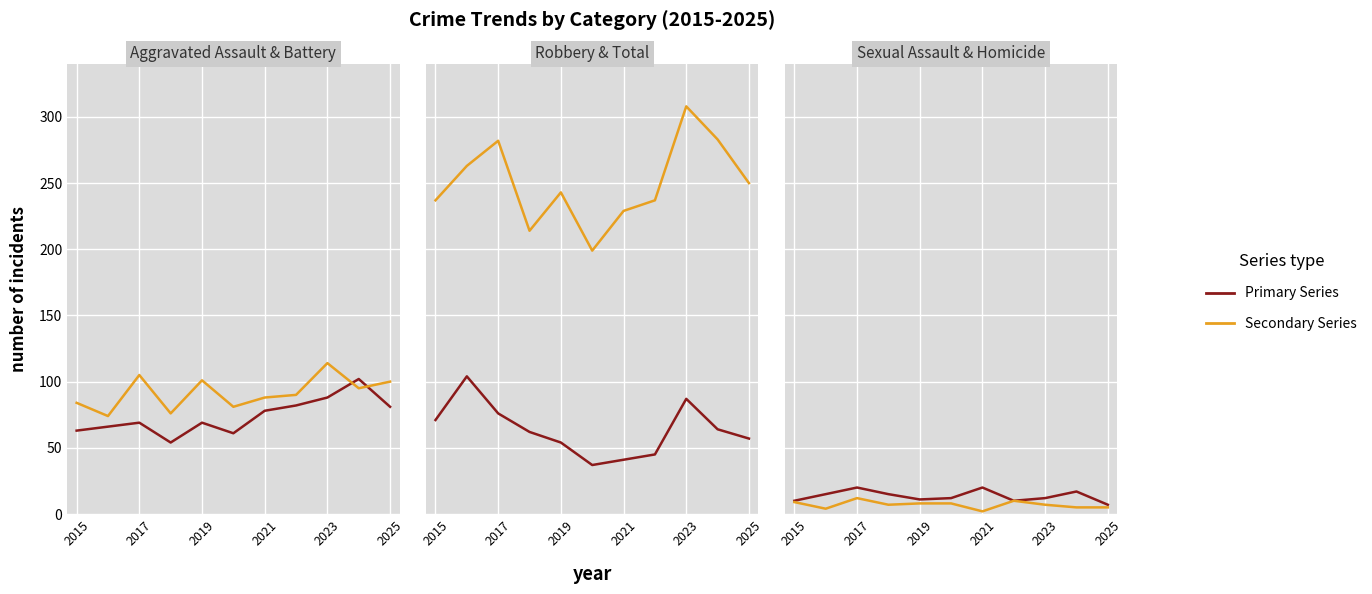

What position from the left is 2019?

5